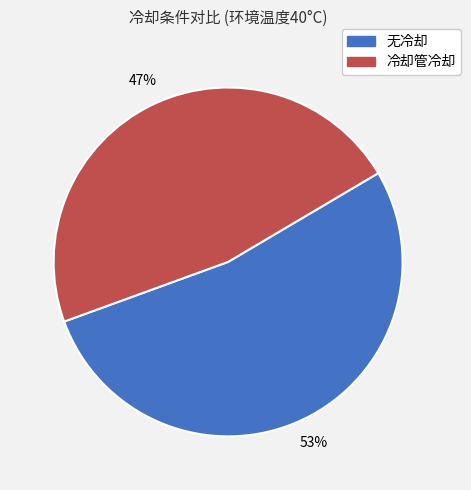

How many segments does this pie chart have?

2